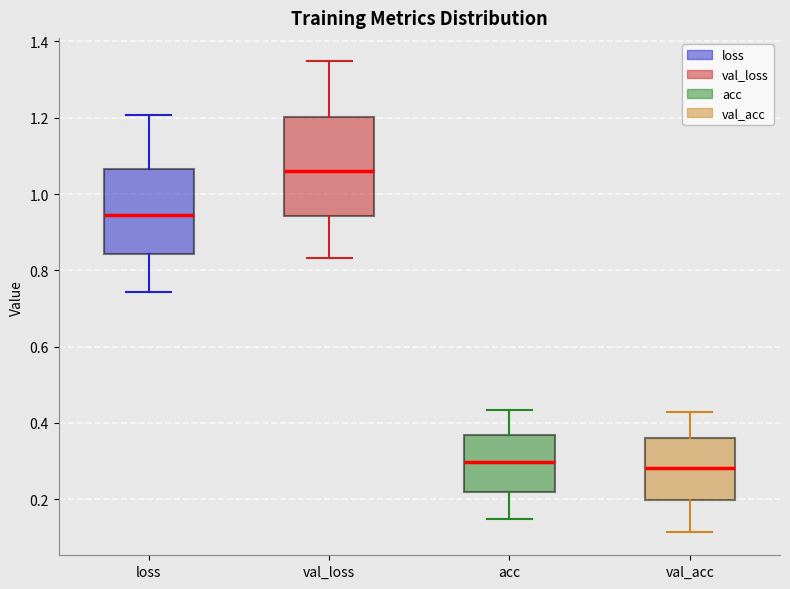

Reading left to right, transcribe this box plot: for each box, give where its median line is, the range the box spans, and where its two whiskers end, as read against the y-axis. The values are not printed on the chart, so give them approximately, as read against the axis.

loss: median 0.94, box 0.84 to 1.06, whiskers 0.74 to 1.20
val_loss: median 1.06, box 0.94 to 1.20, whiskers 0.84 to 1.34
acc: median 0.30, box 0.22 to 0.36, whiskers 0.14 to 0.44
val_acc: median 0.28, box 0.20 to 0.36, whiskers 0.12 to 0.42